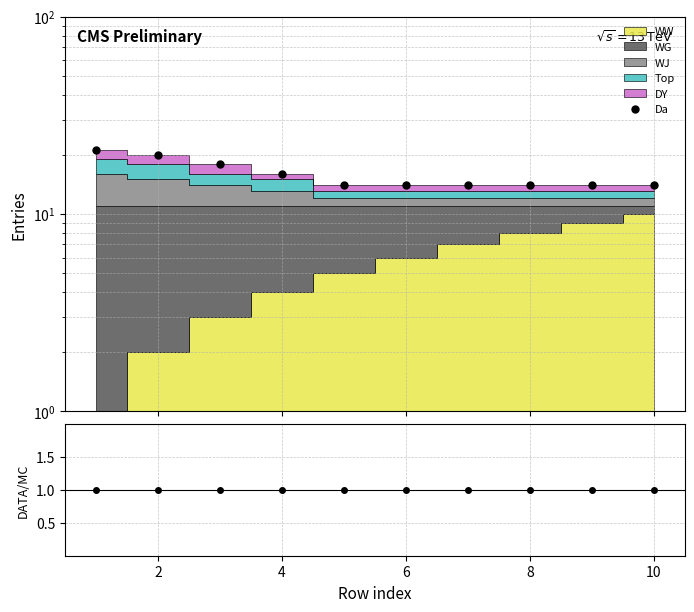

Reading left to right, transcribe all the data shown in this chart.

Da: 21.0	20.0	18.0	16.0	14.0	14.0	14.0	14.0	14.0	14.0
DATA/MC: 1.0	1.0	1.0	1.0	1.0	1.0	1.0	1.0	1.0	1.0